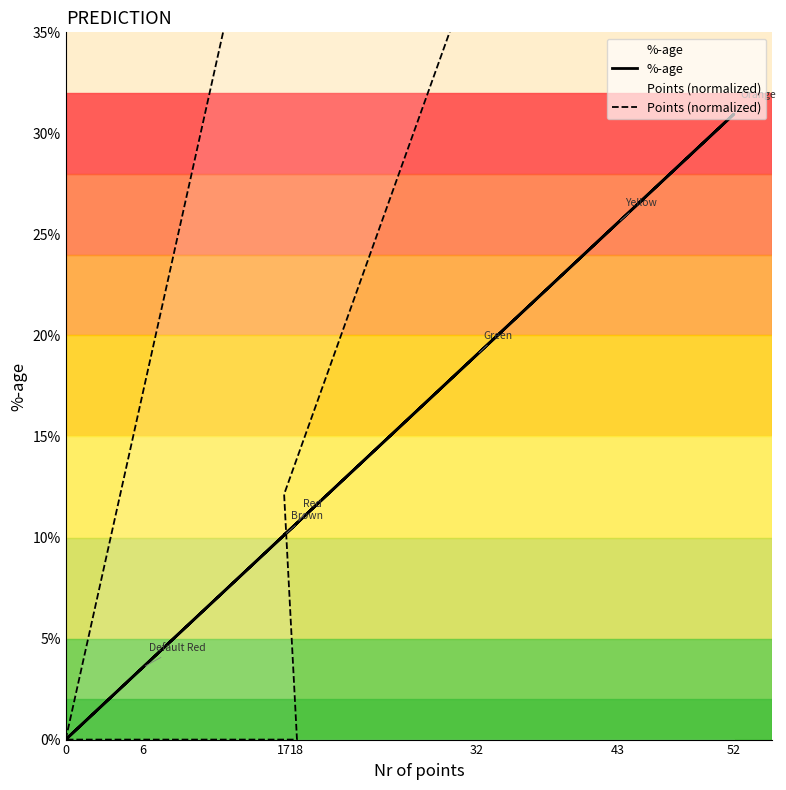

What is the average value of the Points (normalized) series?

0.3